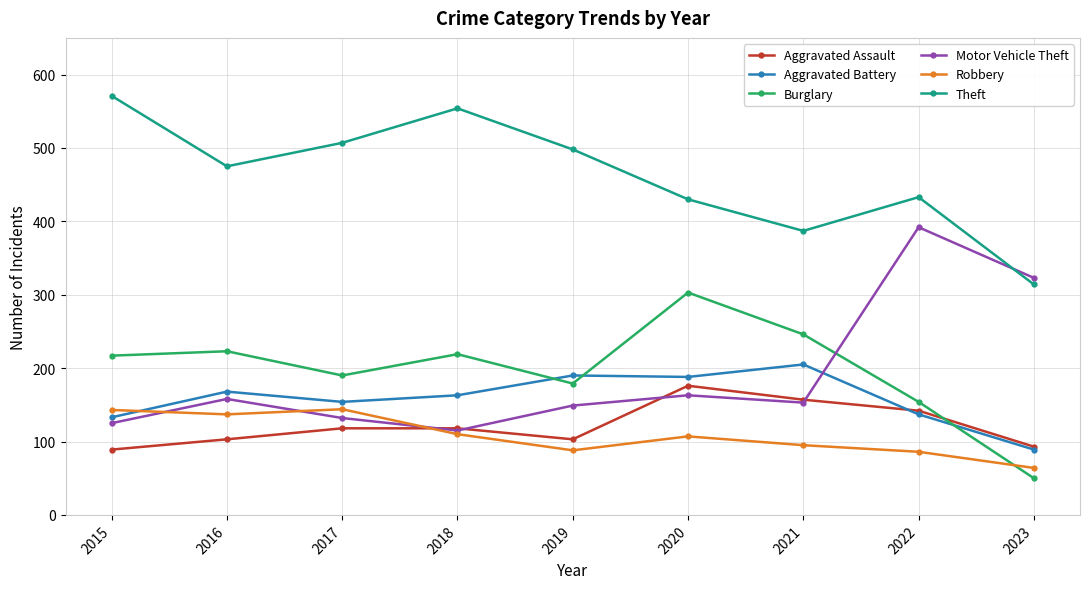

What is the value of the Aggravated Assault point at the 7th from the left?

157